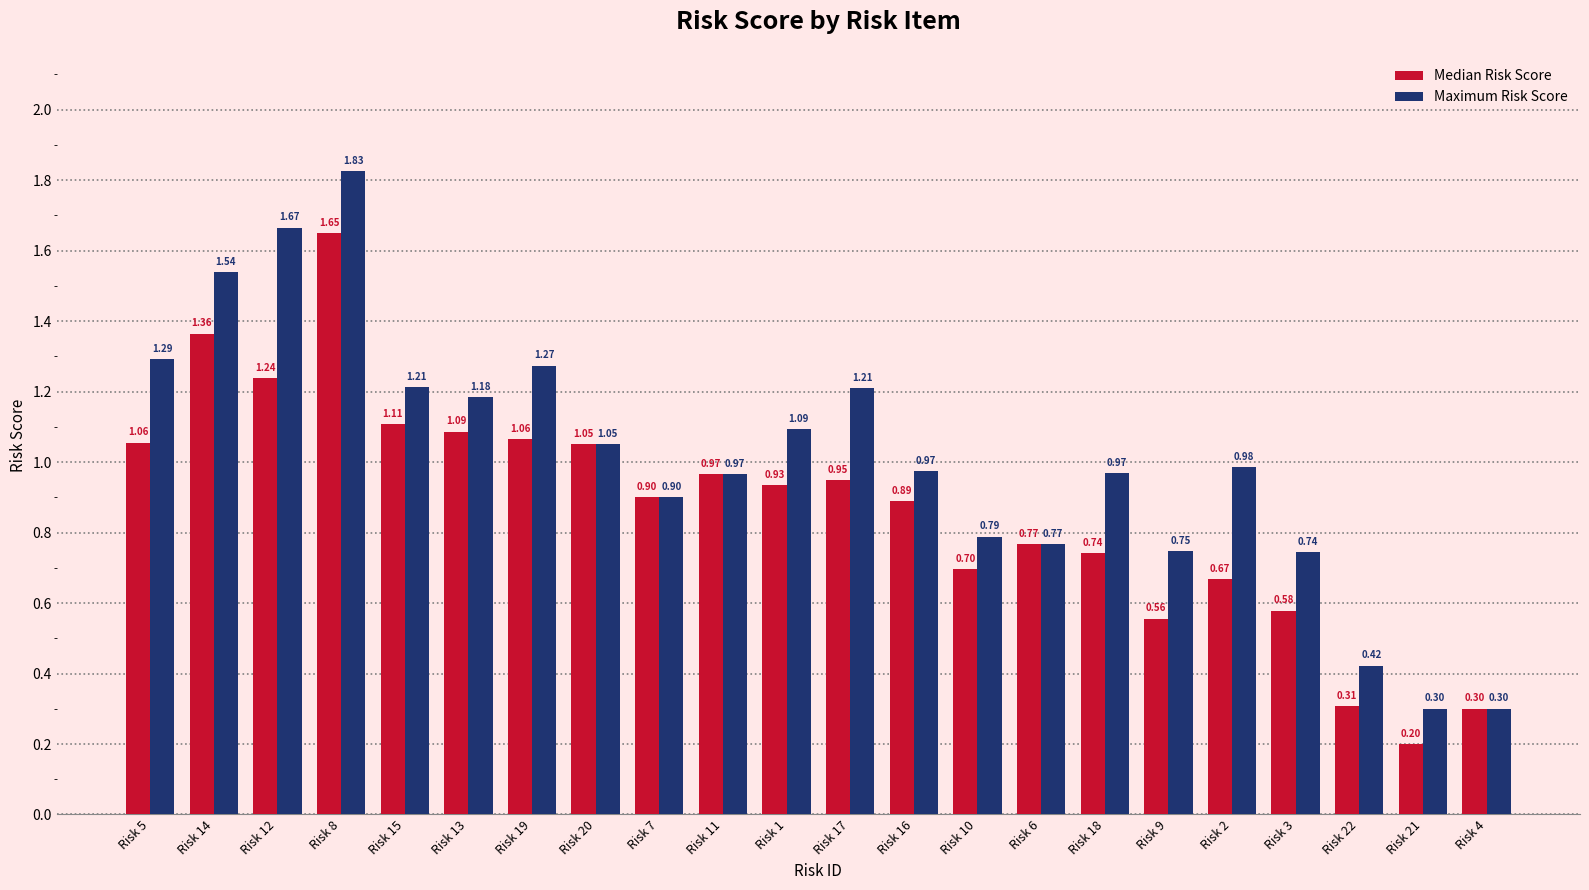

What is the difference between the highest and lowest values at Risk 22?

0.1